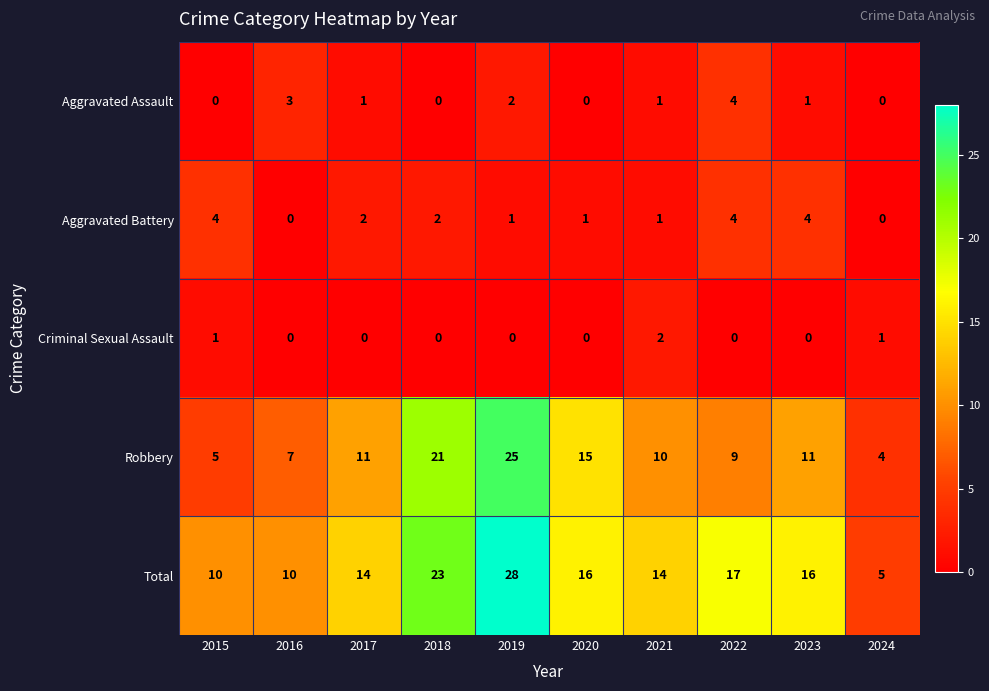

What is the difference between the Aggravated Assault values at 2015 and 2016?

3